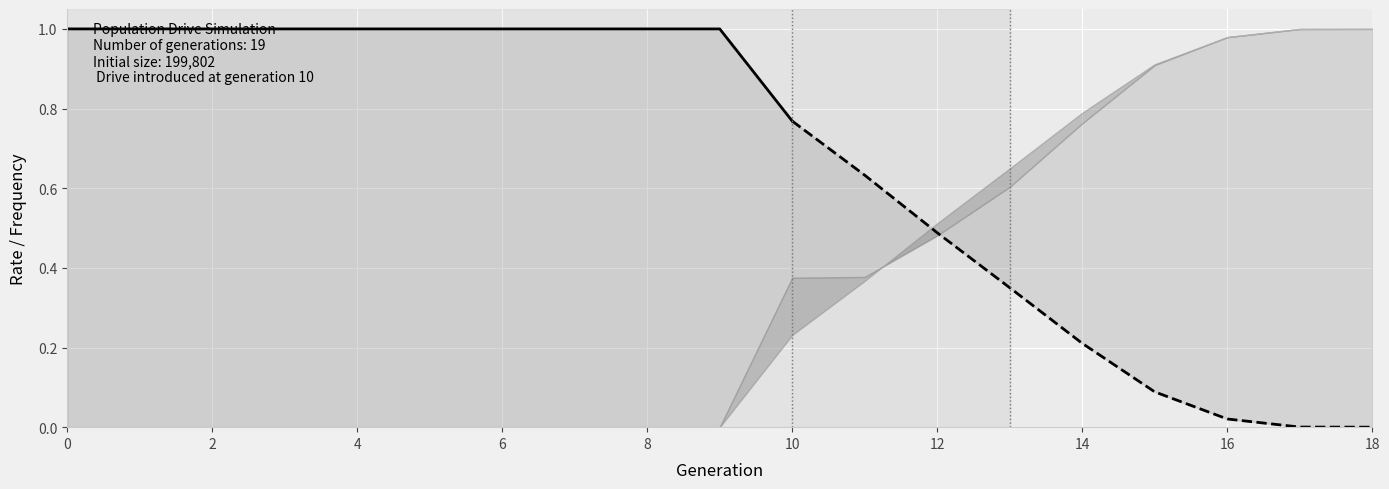

Is it true that the value at 2 is 1.0?

True